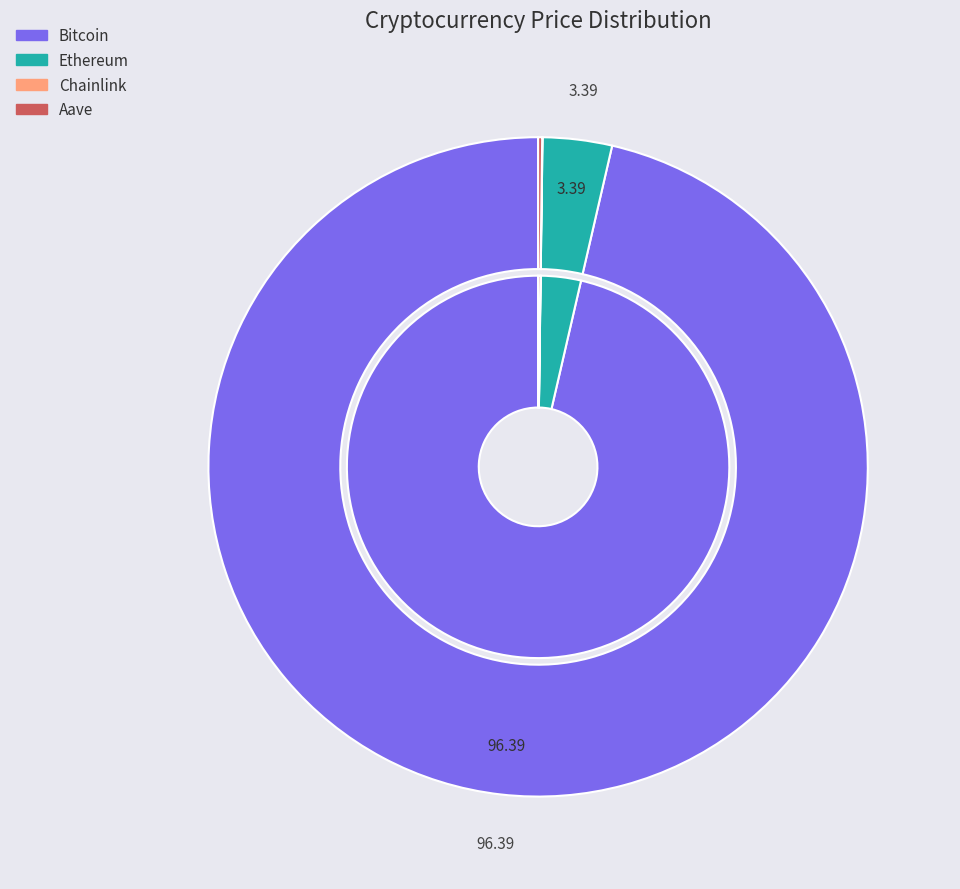

How much of the chart is everything except Chainlink?

100.0%